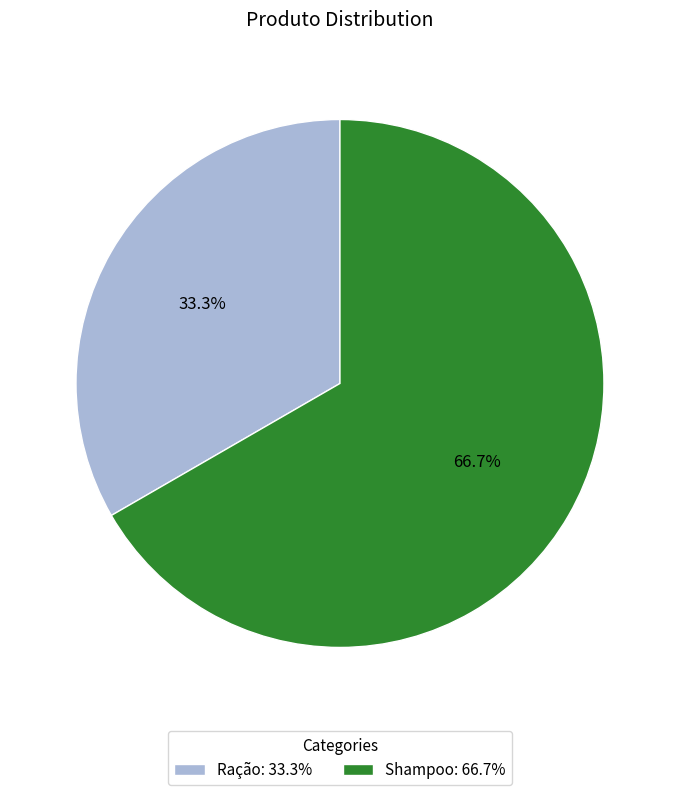

What percentage is the Shampoo slice, to the nearest percent?

67%